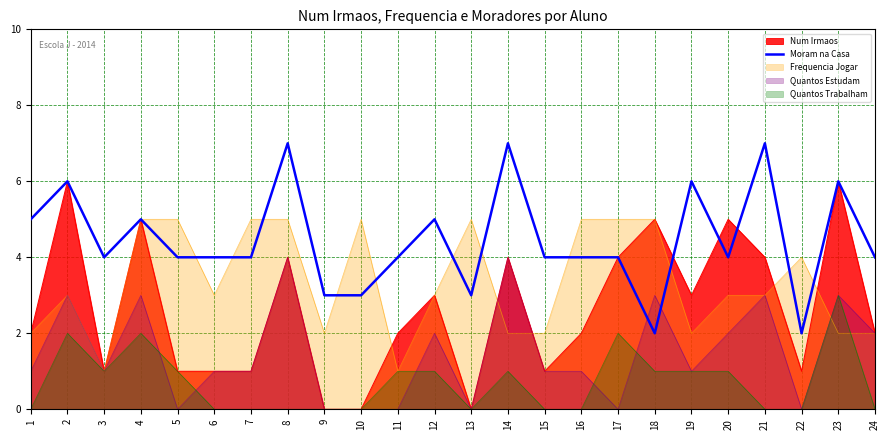

How many lines are shown in the chart?

5